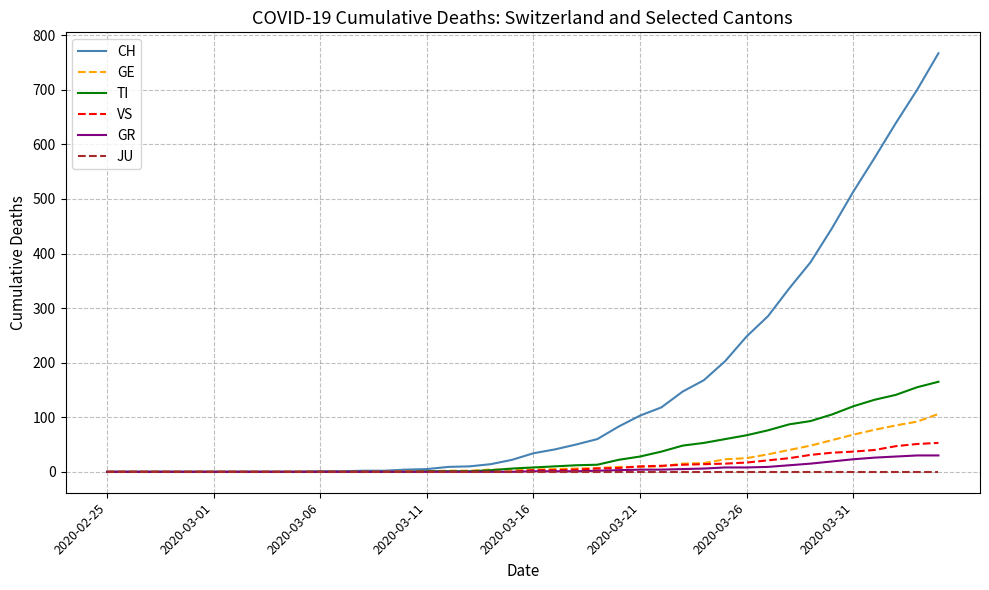

Which series has the largest range (max minus min)?

CH